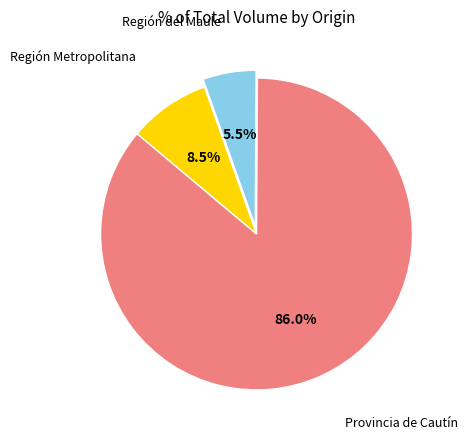

Is there a majority slice in this chart?

Yes